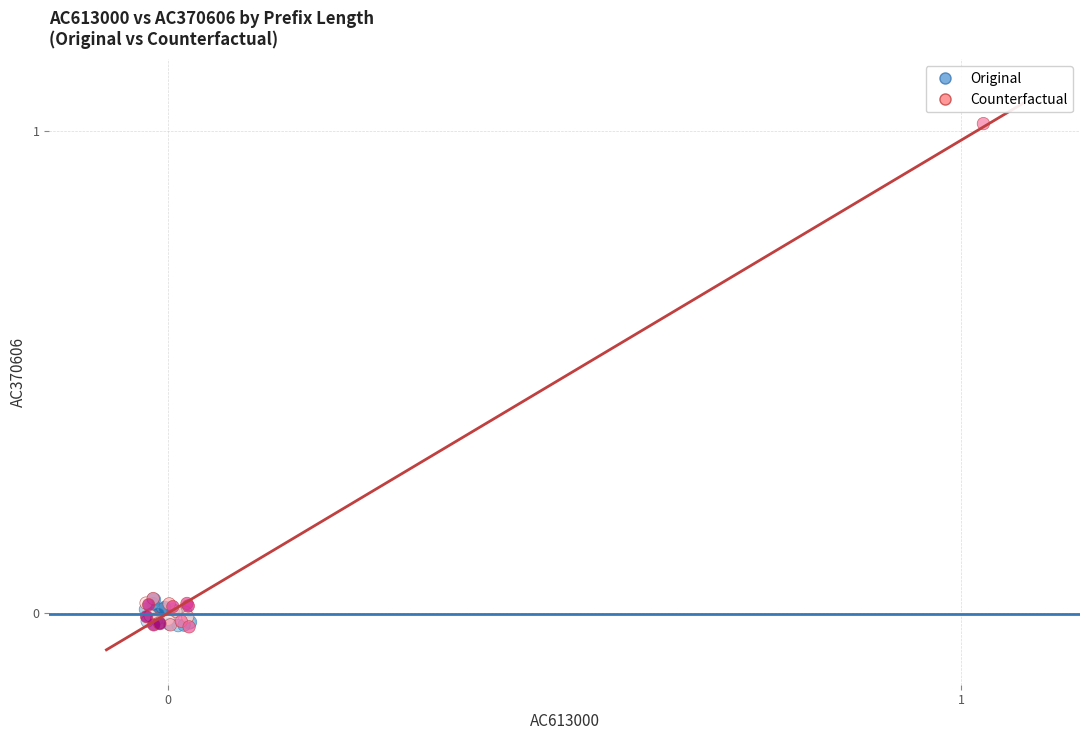

Which series contains the highest Y value?

Counterfactual